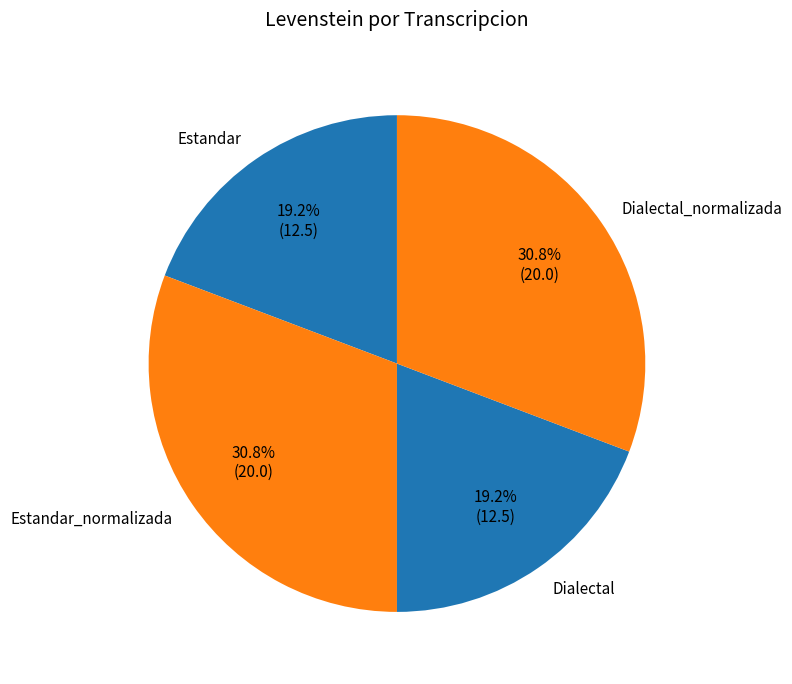

What is the ratio of the value at Estandar_normalizada to the value at Dialectal?

1.6